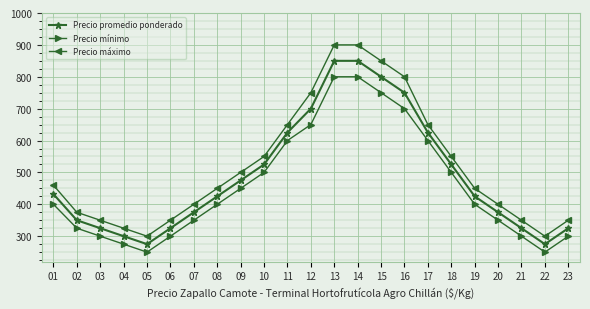

Reading left to right, list all the values displayed in this chart.

Precio promedio ponderado: 432	350	325	300	275	325	375	425	475	525	625	700	850	850	800	750	625	525	425	375	325	275	325
Precio mínimo: 400	325	300	275	250	300	350	400	450	500	600	650	800	800	750	700	600	500	400	350	300	250	300
Precio máximo: 460	375	350	325	300	350	400	450	500	550	650	750	900	900	850	800	650	550	450	400	350	300	350